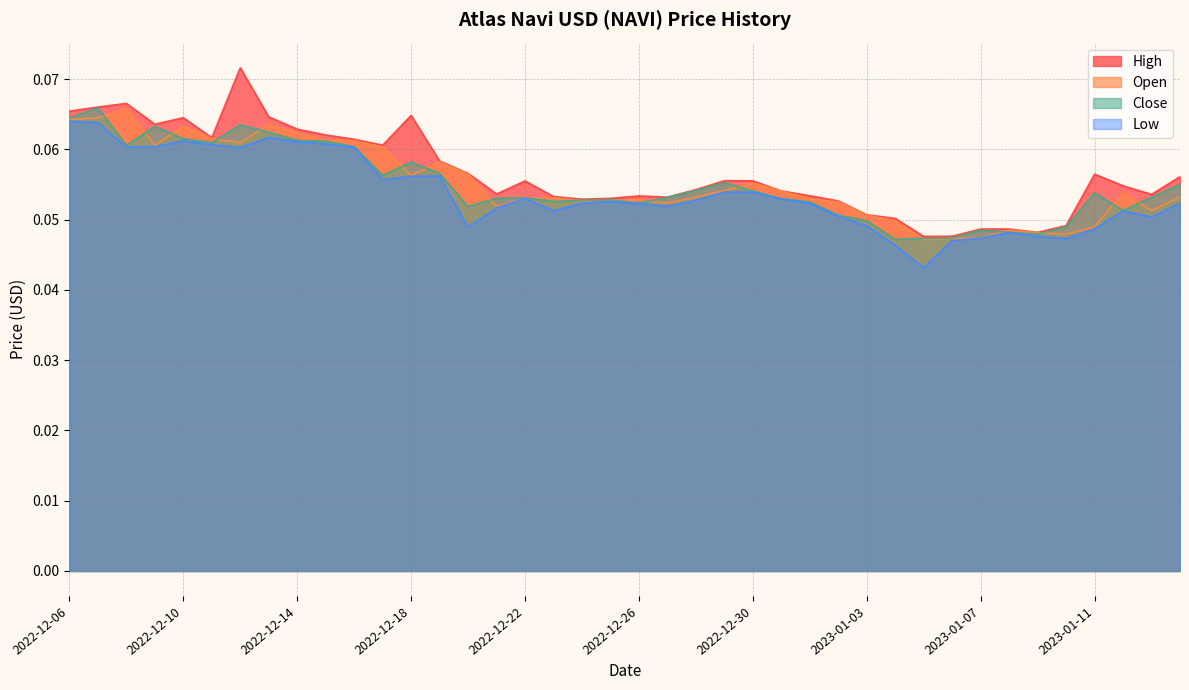

Where is Open nearest to the value 0?

2023-01-05